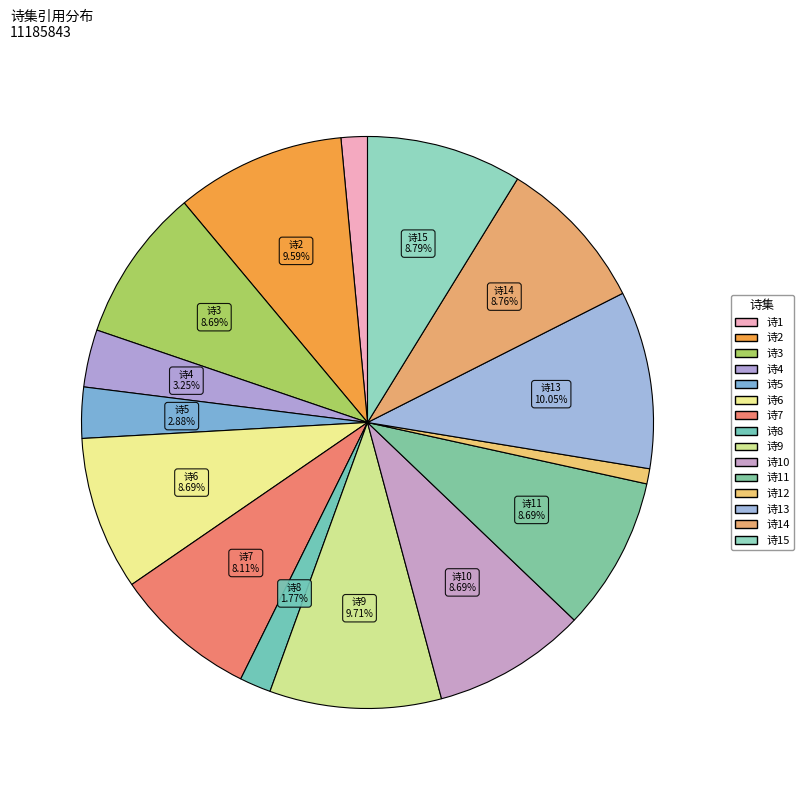

How many segments does this pie chart have?

15